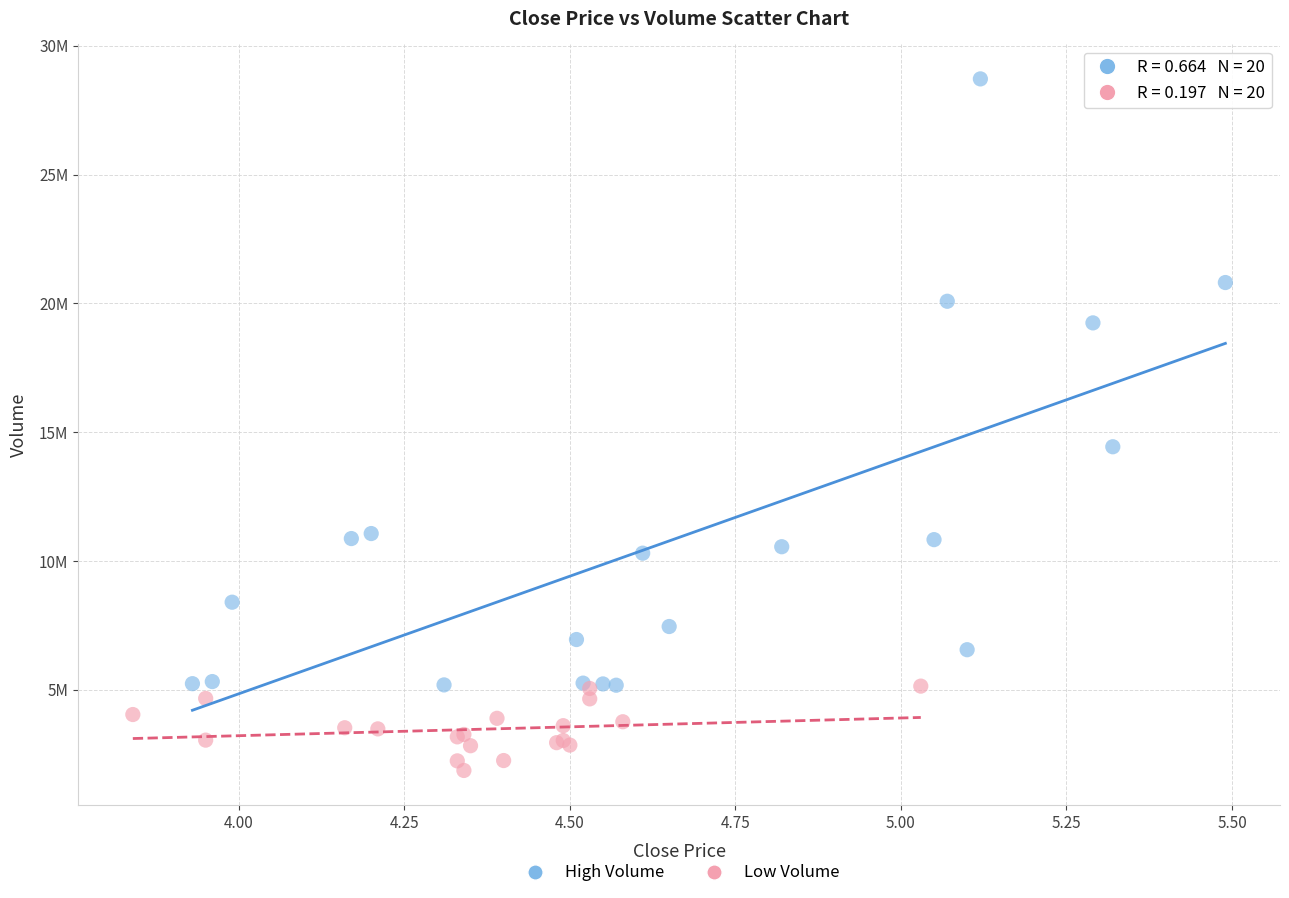

Which series reaches the maximum Y coordinate?

High Volume